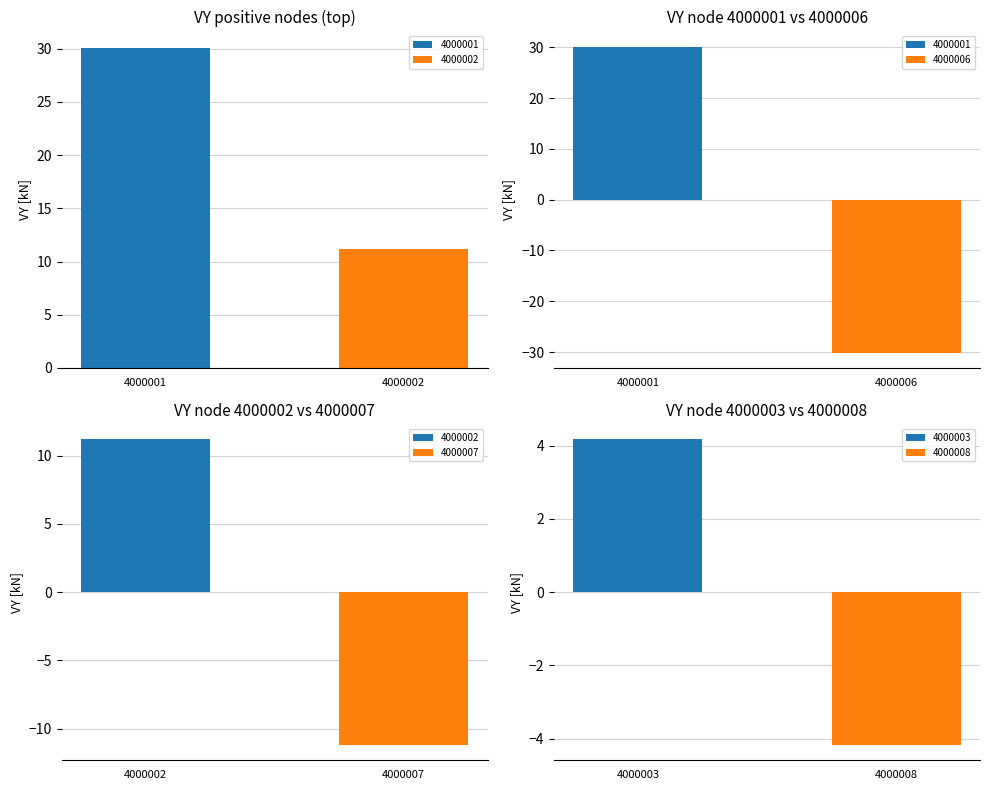

At which category does the chart reach its peak across all series?

4000001